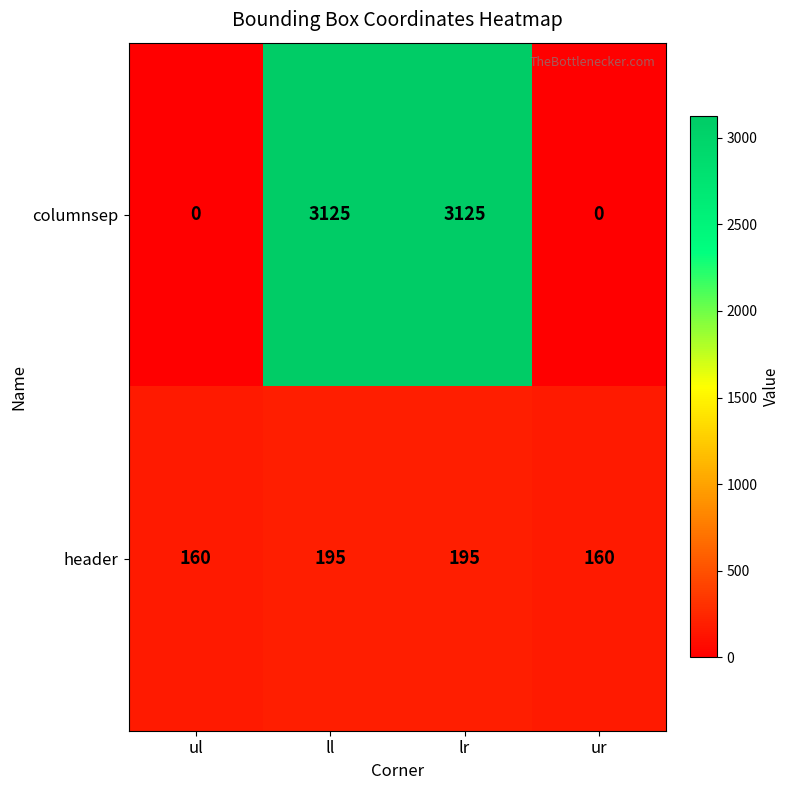

Which series has the largest total across all categories?

columnsep